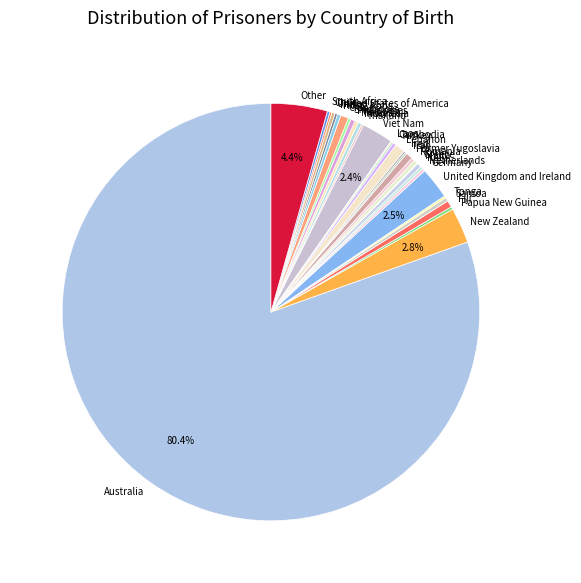

Between Italy and Viet Nam, which is larger?

Viet Nam